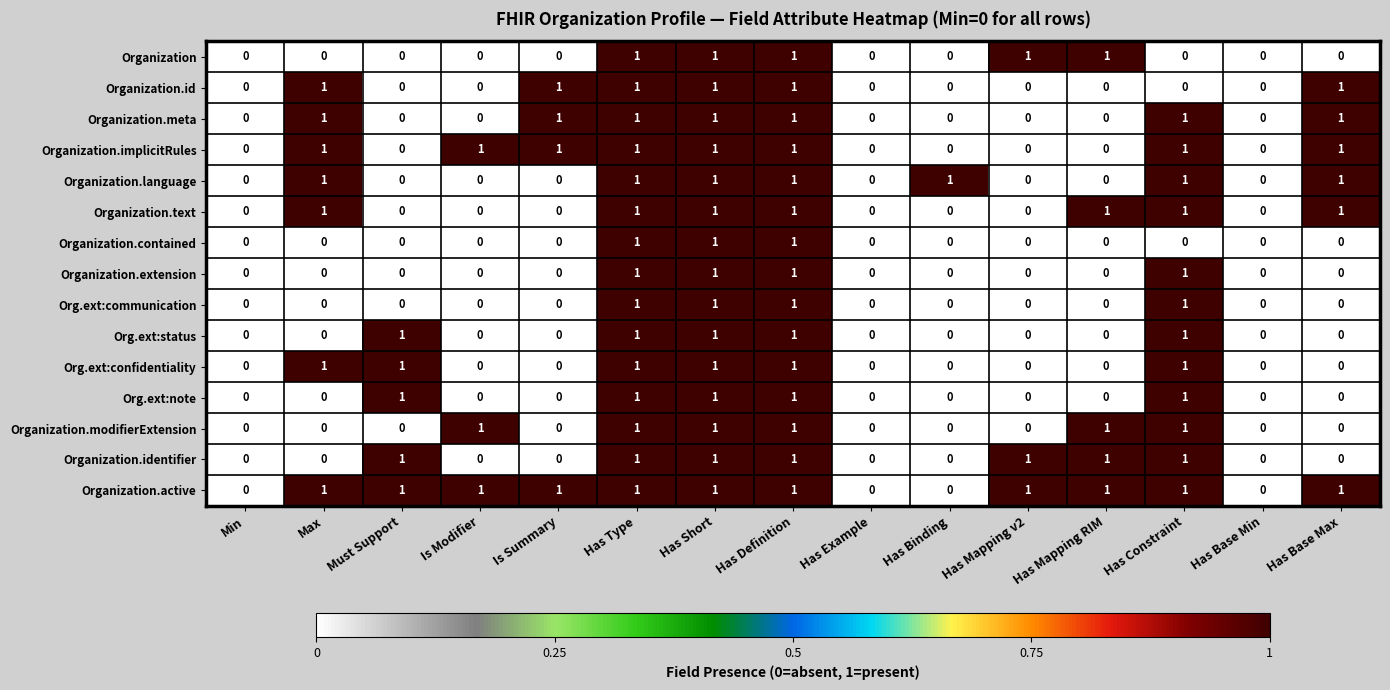

What is the sum of all Organization.identifier values?

7